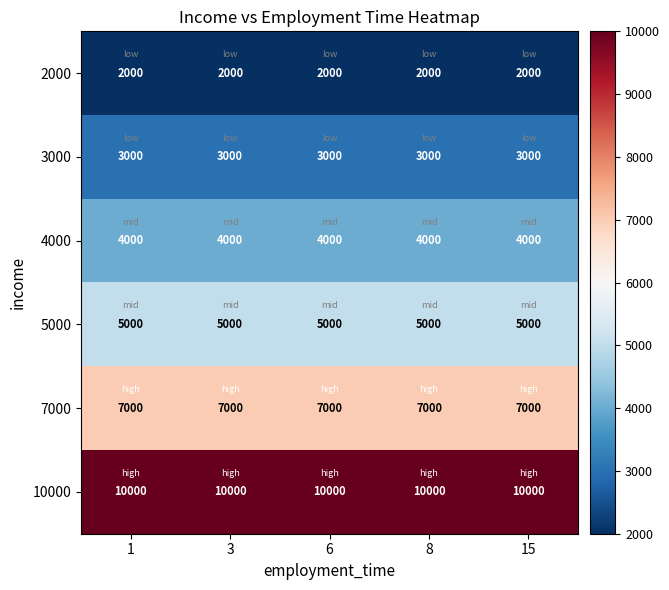

At how many categories does at least one series exceed 2250?

5